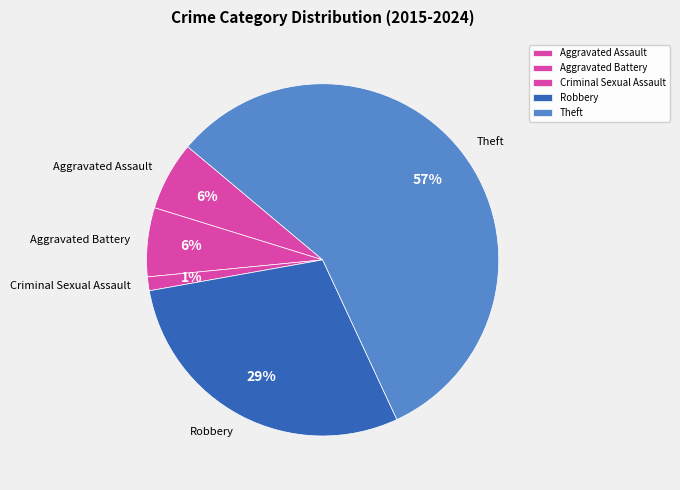

Do Robbery and Aggravated Battery together represent more than half of the pie?

No